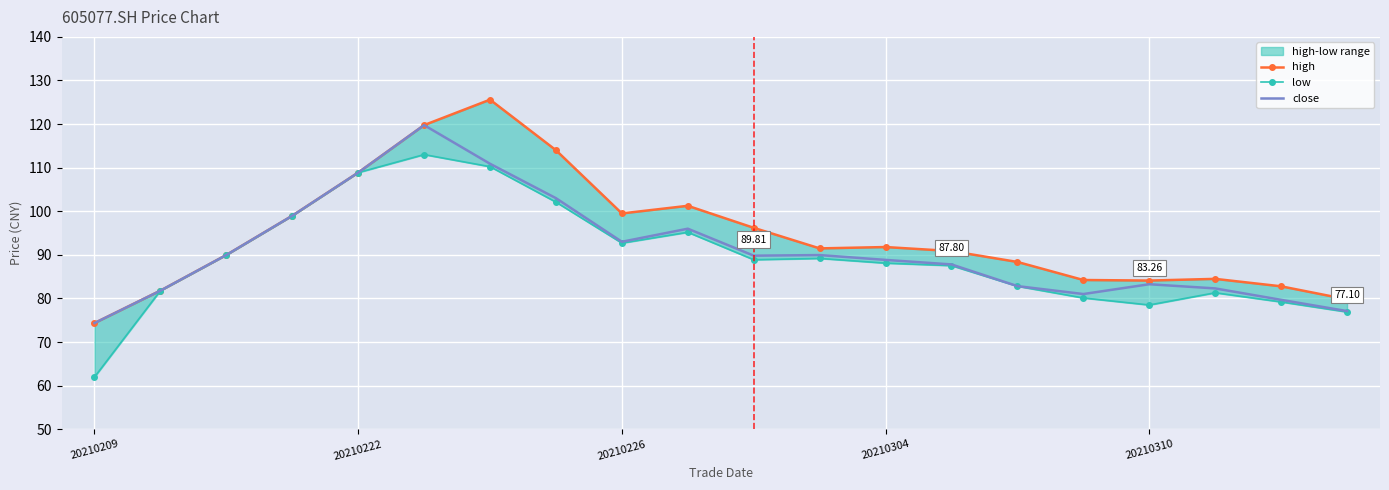

Which series has the largest total across all categories?

high